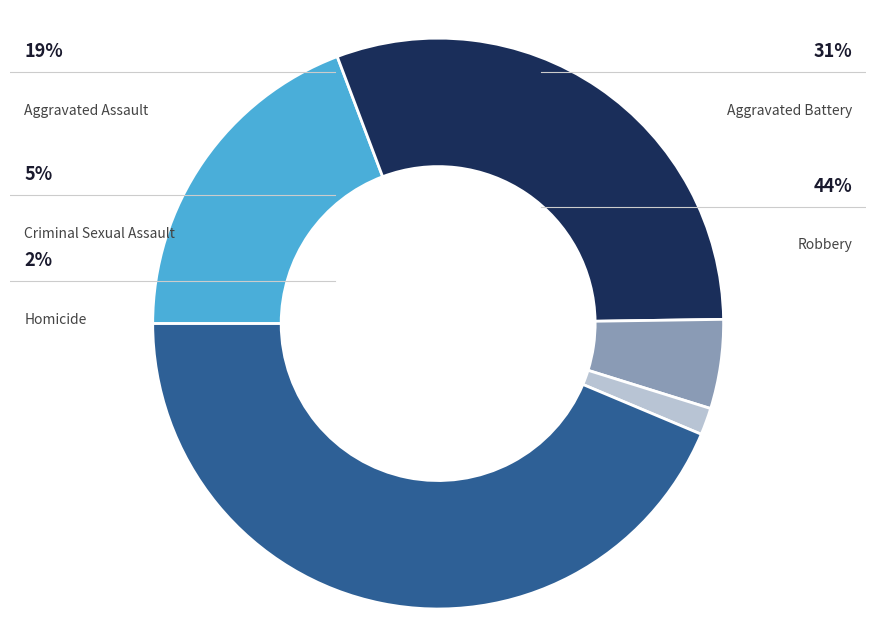

Rank the categories by value from lowest to highest.

Homicide, Criminal Sexual Assault, Aggravated Assault, Aggravated Battery, Robbery